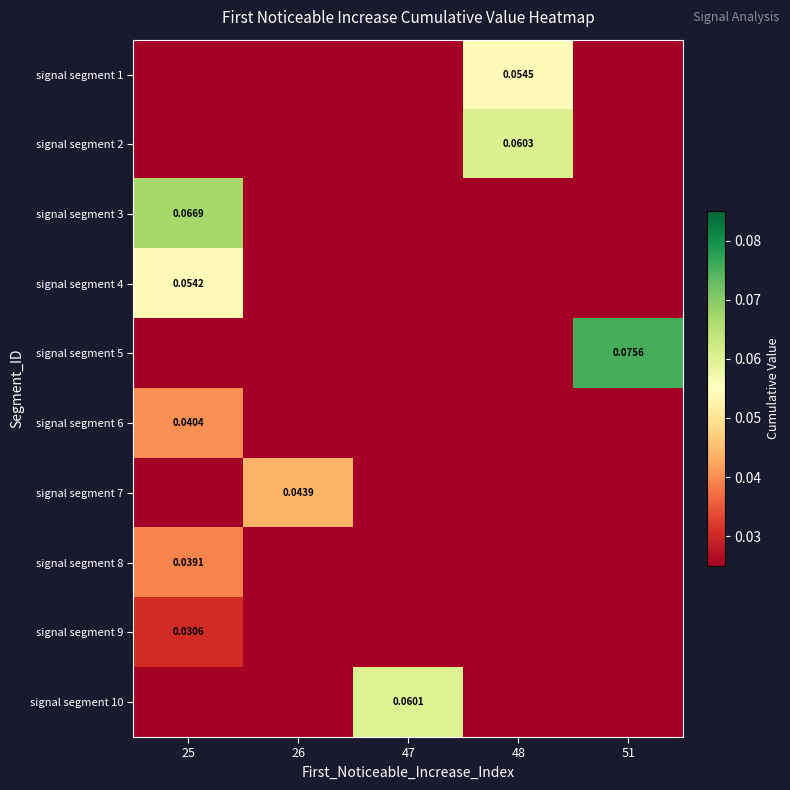

What is the difference between the highest and lowest values at 25?

0.1